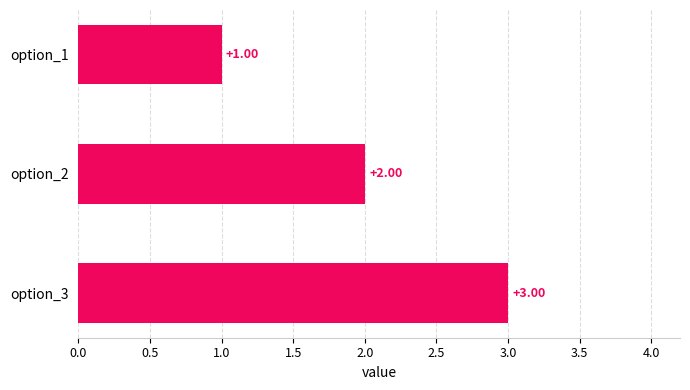

What is the change in value from option_2 to option_3?

+1